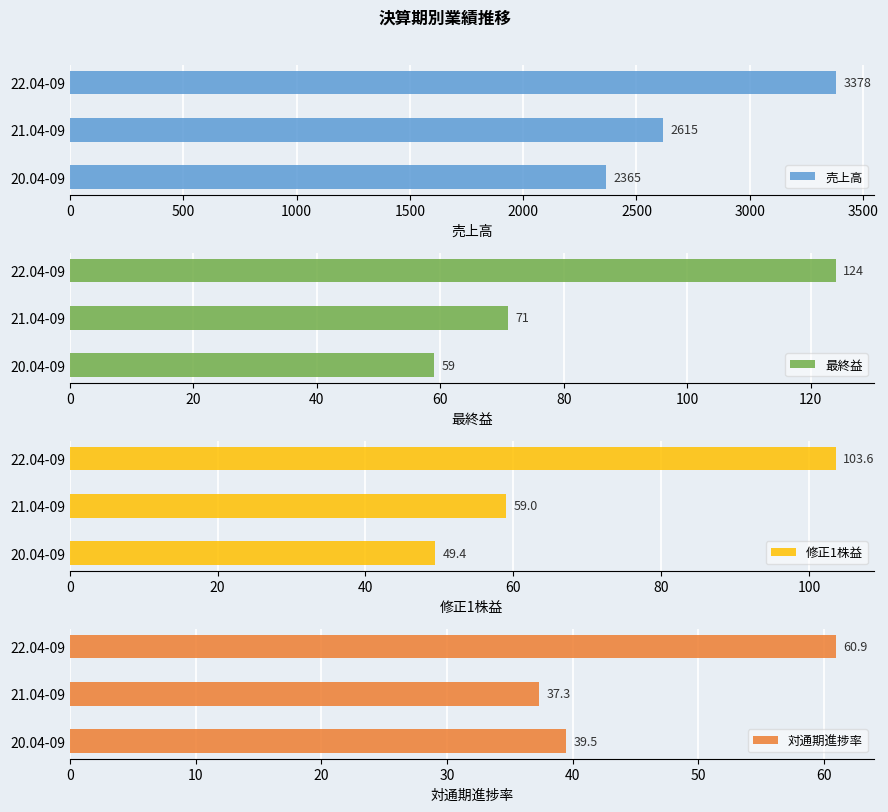

At how many categories does at least one series exceed 754?

3